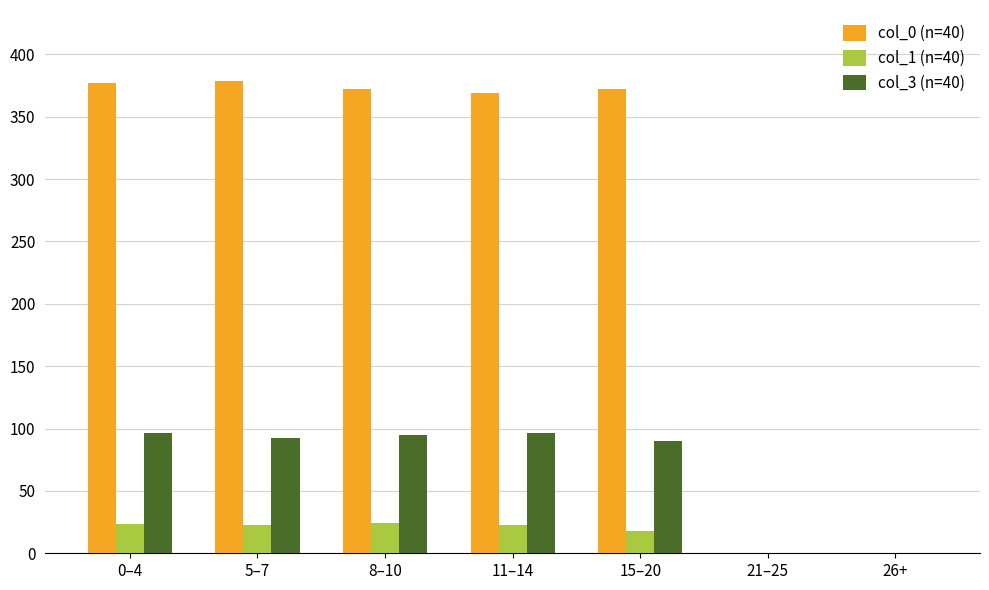

The col_1 (n=40) series shows 0.0 at 26+. True or false?

True